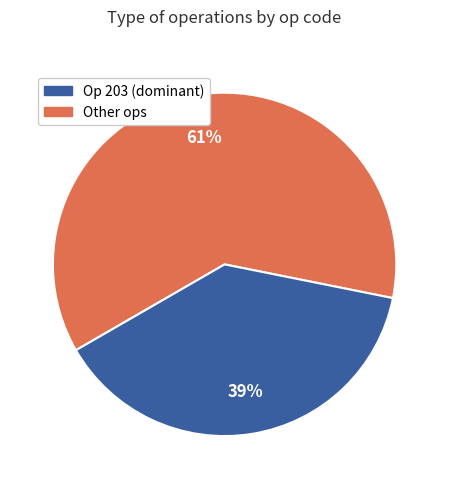

Does any single category account for the majority?

Yes